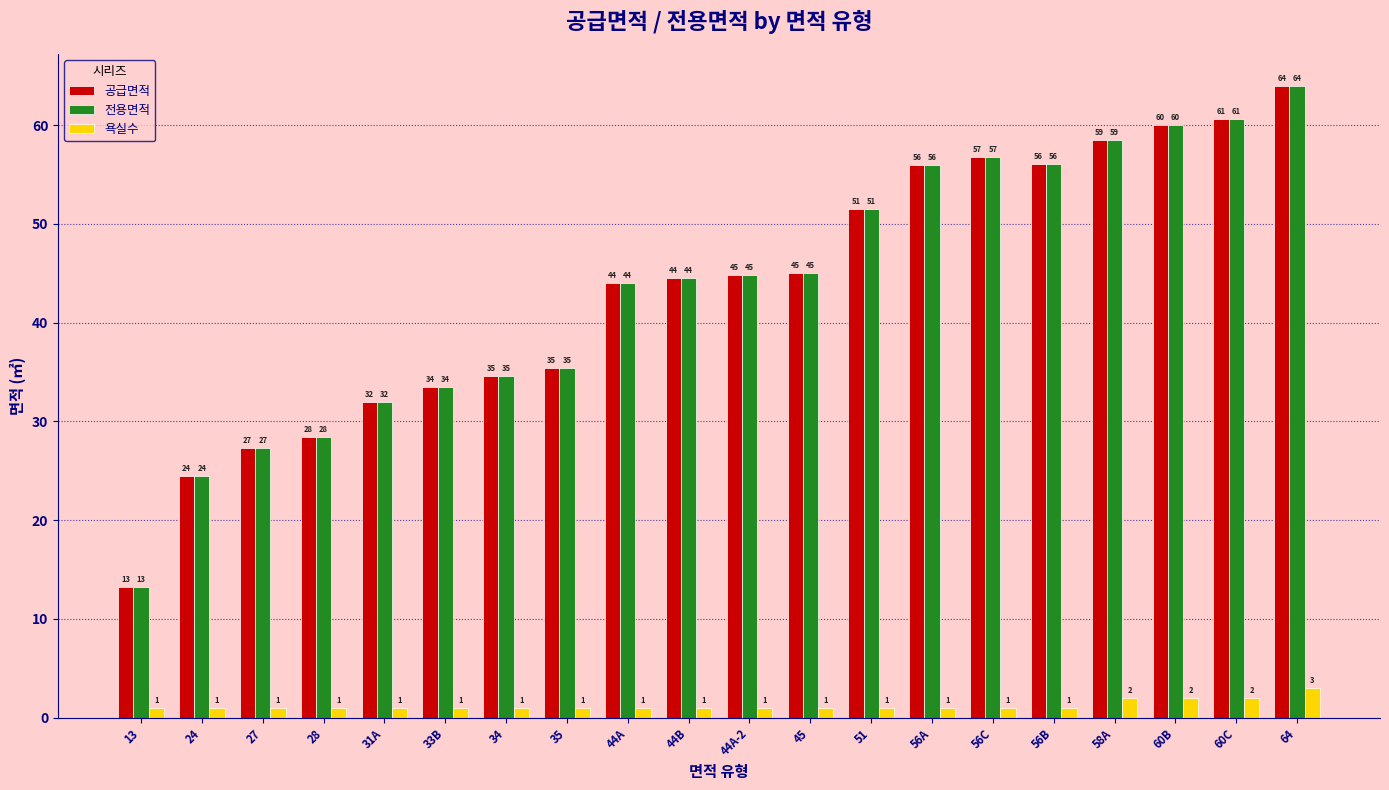

What is the difference between the maximum and minimum values in the 욕실수 series?

2.0